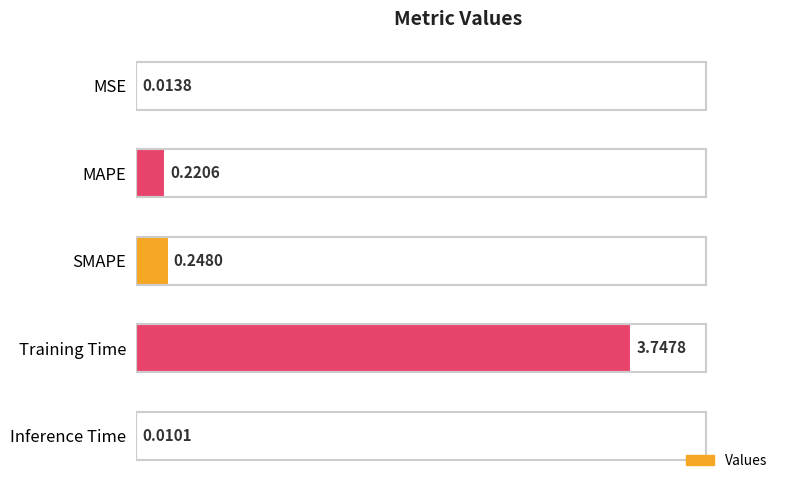

Are the bars horizontal?

Yes